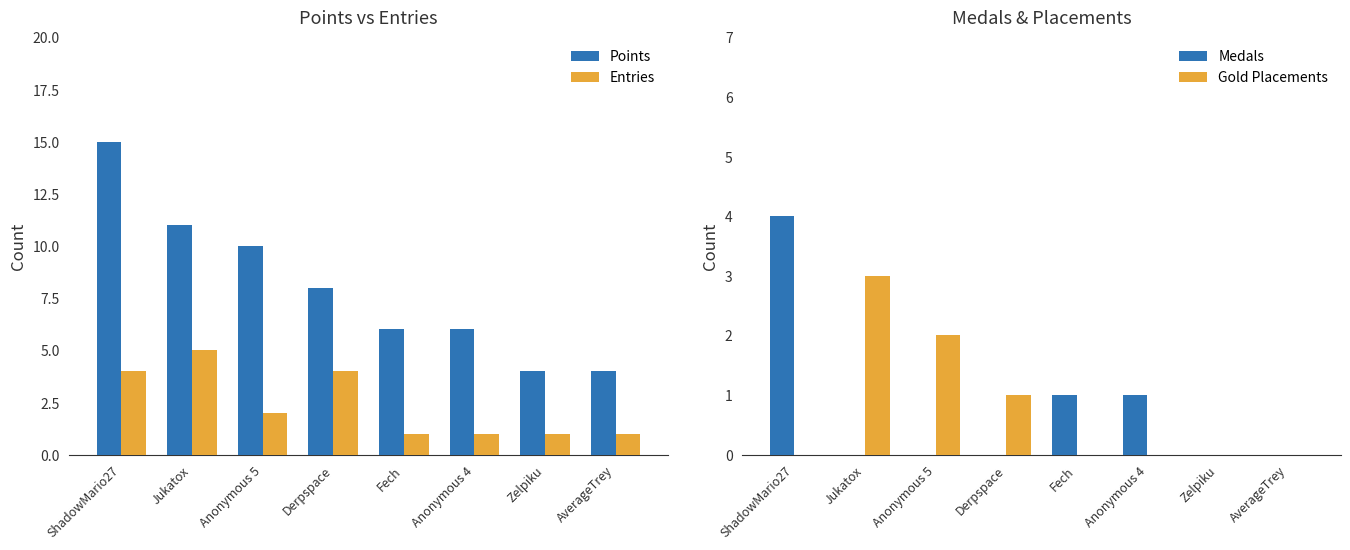

Reading left to right, transcribe all the data shown in this chart.

Points: 15	11	10	8	6	6	4	4
Entries: 4	5	2	4	1	1	1	1
Medals: 4	0	0	0	1	1	0	0
Gold Placements: 0	3	2	1	0	0	0	0